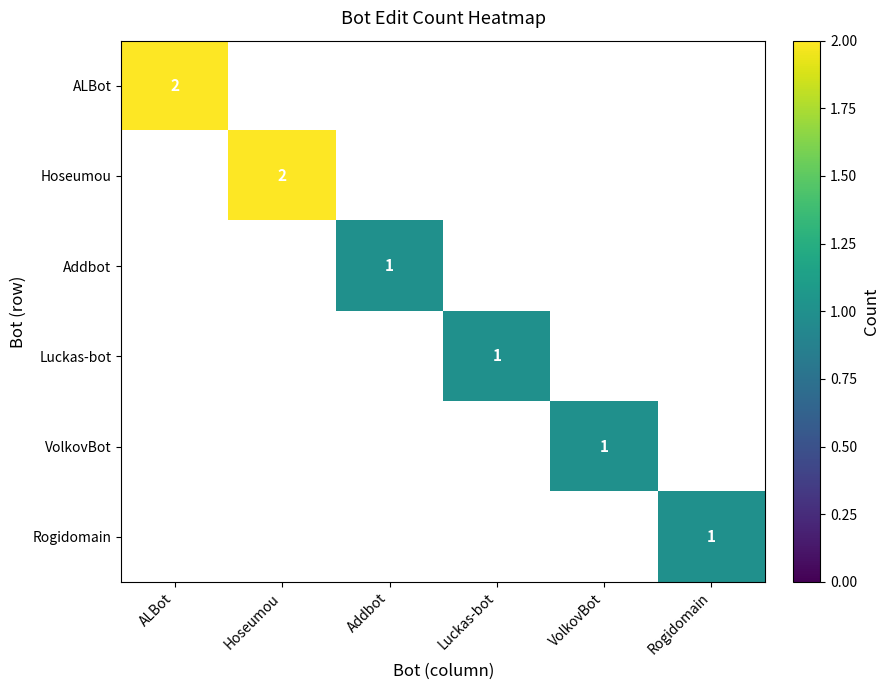

Is it true that ALBot equals 0 at ALBot?

False